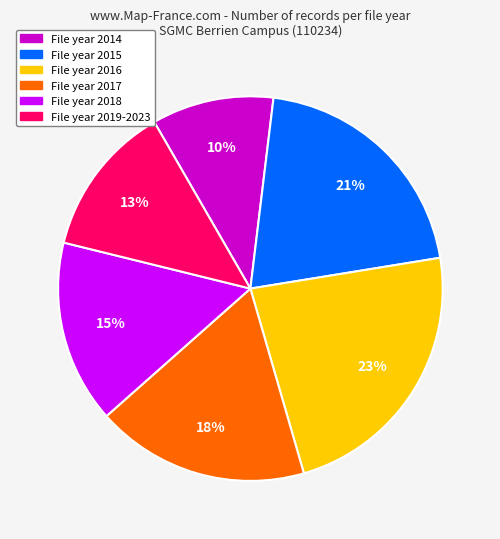

To the nearest percent, what is the difference between the largest and smallest slice percentages?

13%